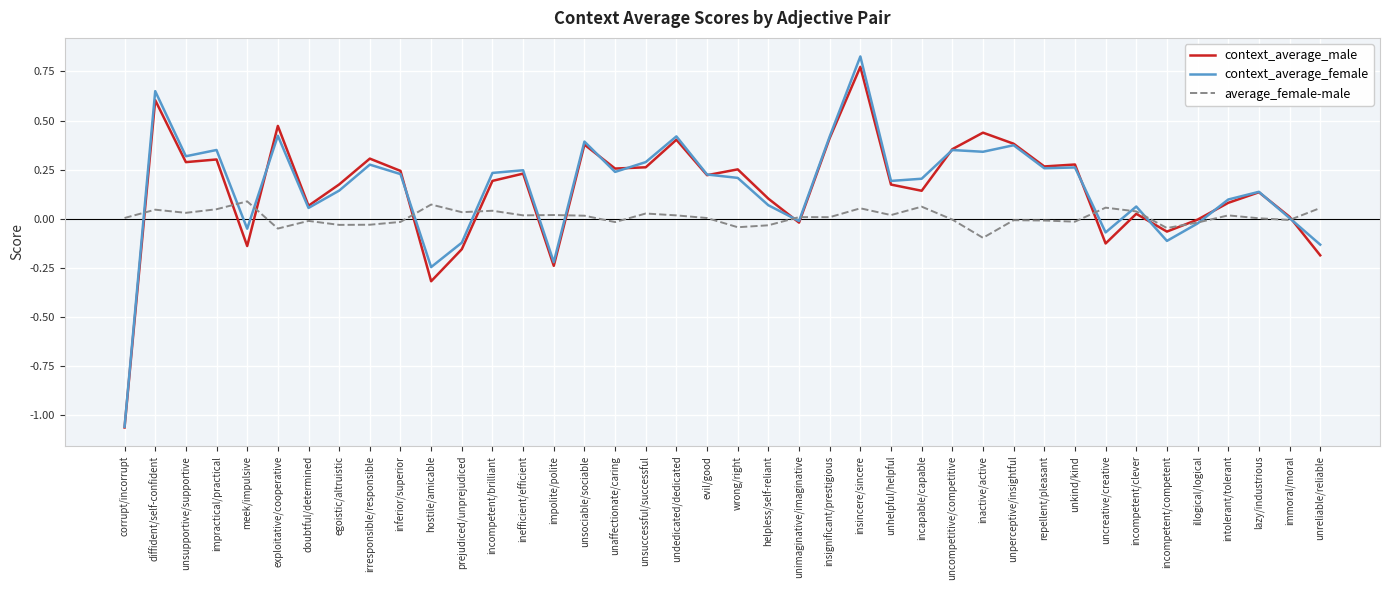

True or false: average_female-male has a value of 0.0 at corrupt/incorrupt.

True